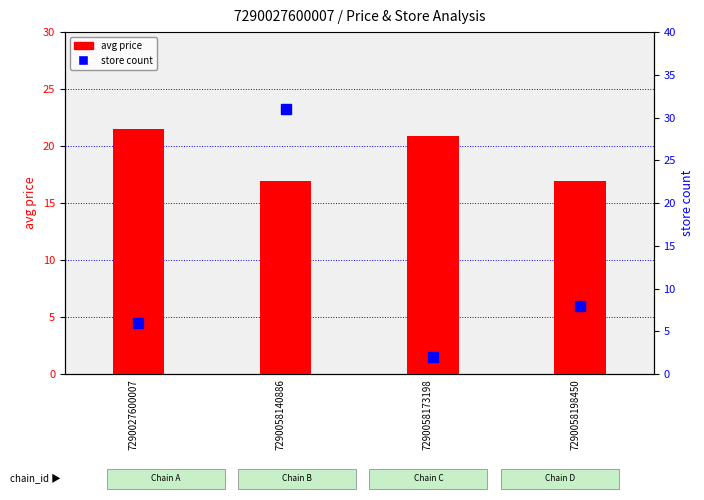

Which has a higher value, 7290027600007 or 7290058173198?

7290027600007